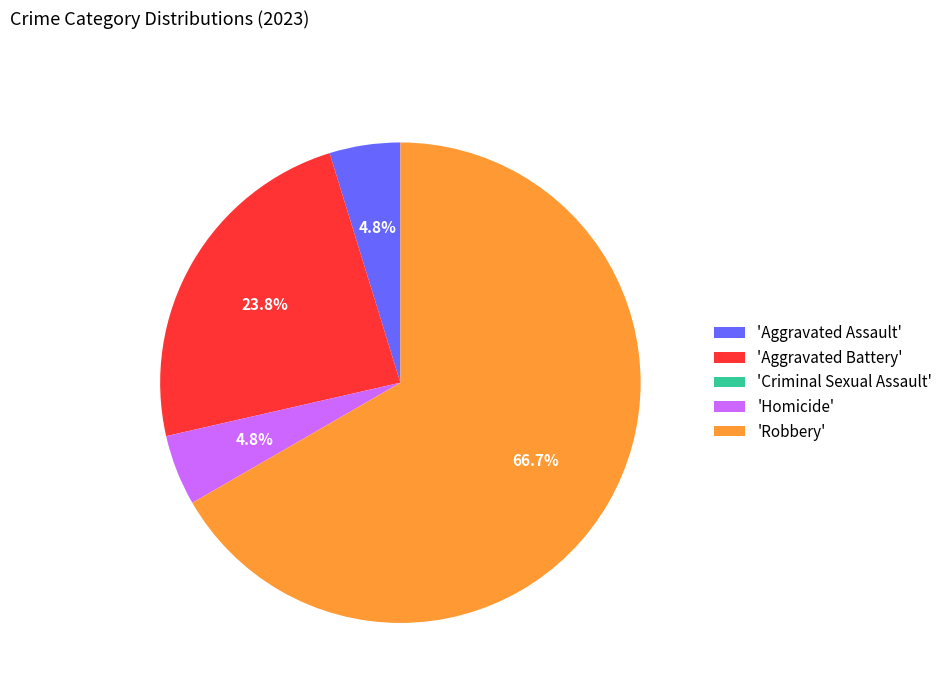

What is the total percentage of 'Homicide' and 'Aggravated Battery'?

28.6%